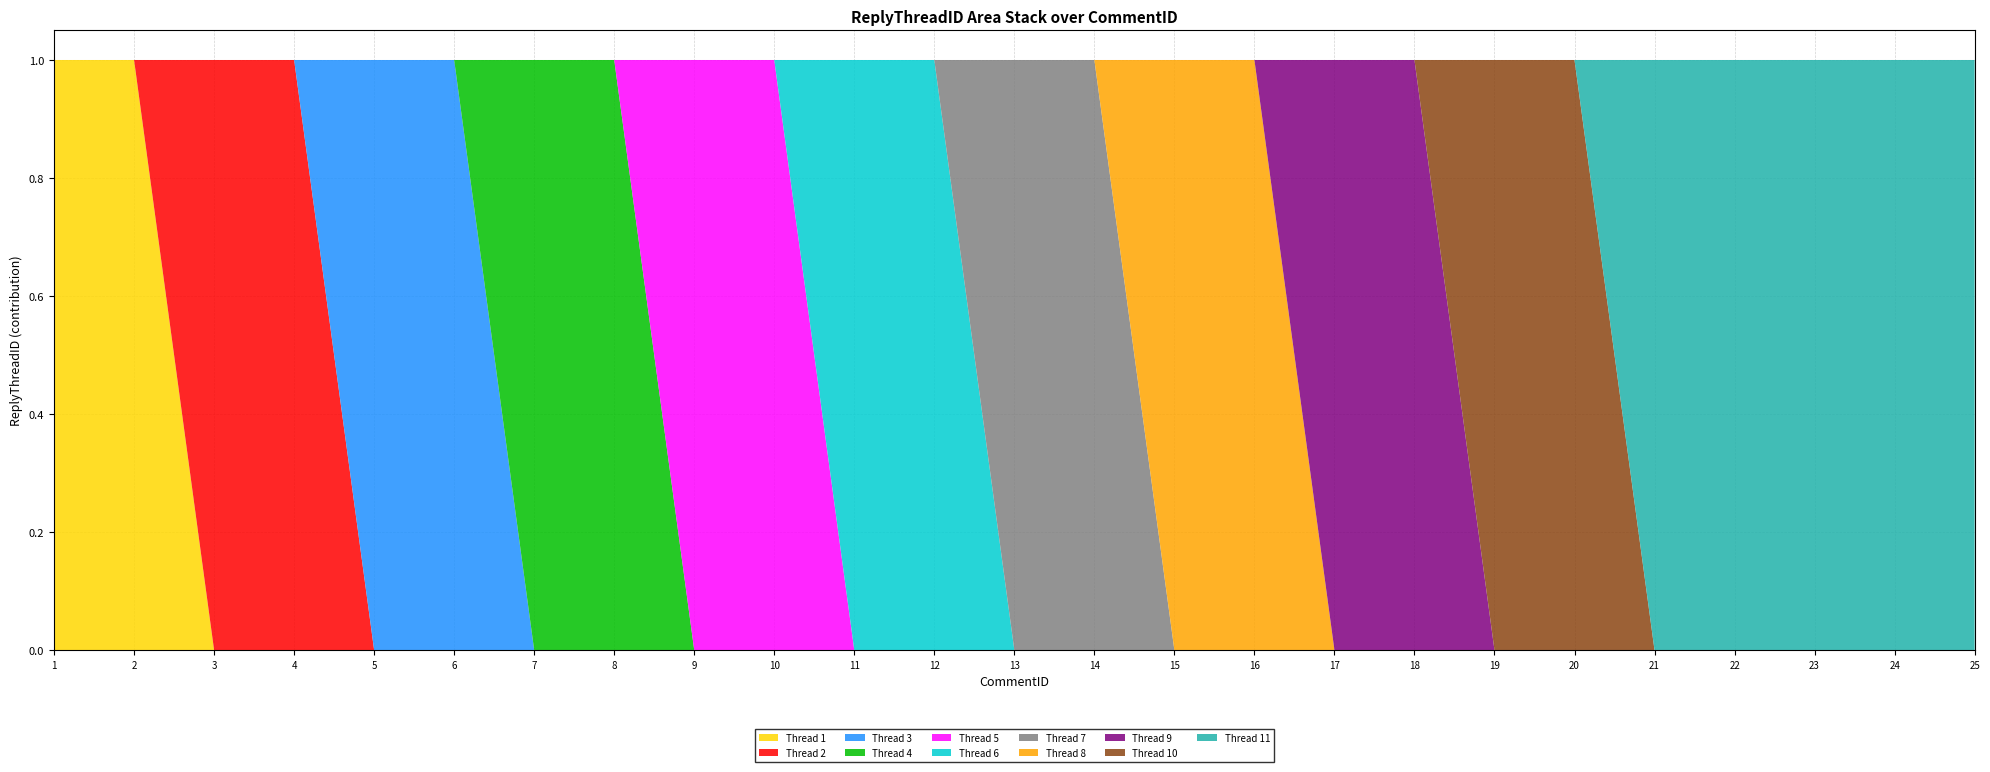

Reading left to right, list all the values displayed in this chart.

1=1	2=1	3=2	4=2	5=3	6=3	7=4	8=4	9=5	10=5	11=6	12=6	13=7	14=7	15=8	16=8	17=9	18=9	19=10	20=10	21=11	22=11	23=11	24=11	25=11